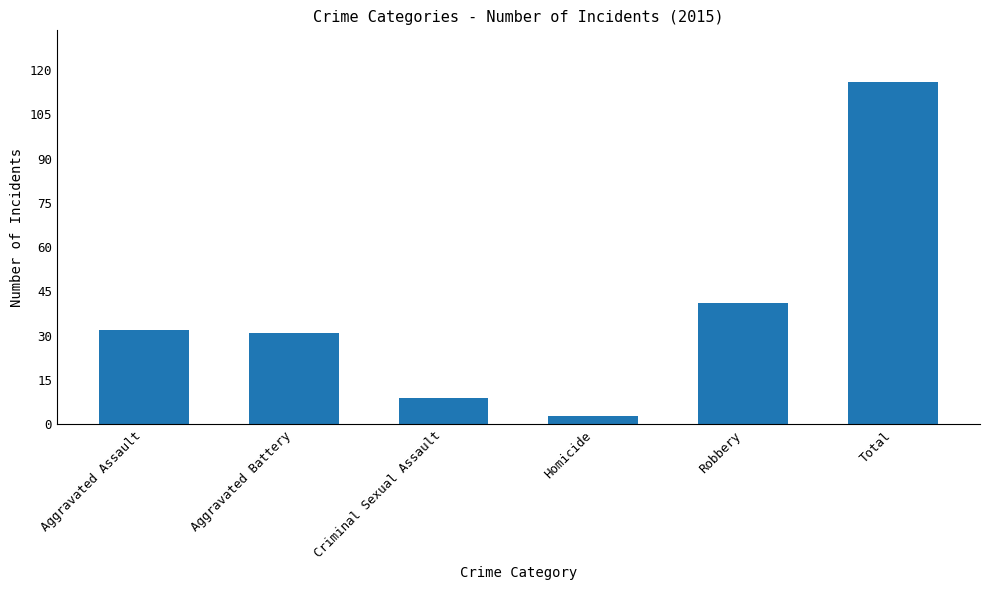

The chart shows a value of 31 at Aggravated Battery. True or false?

True